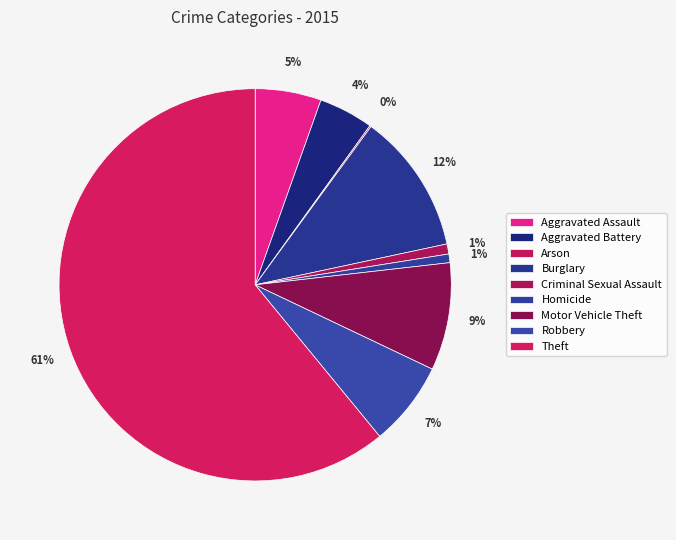

How many segments does this pie chart have?

9